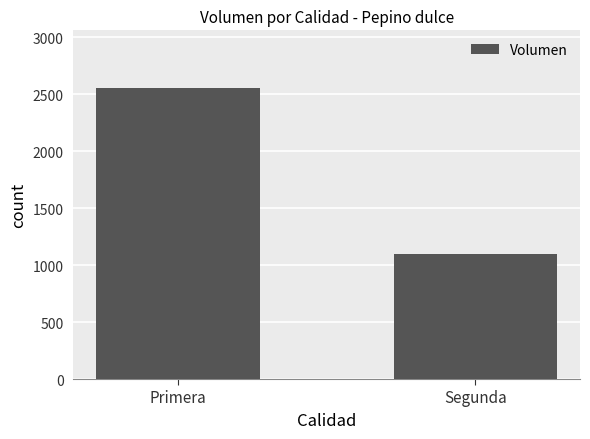

How many values are between 1100 and 2550?

2